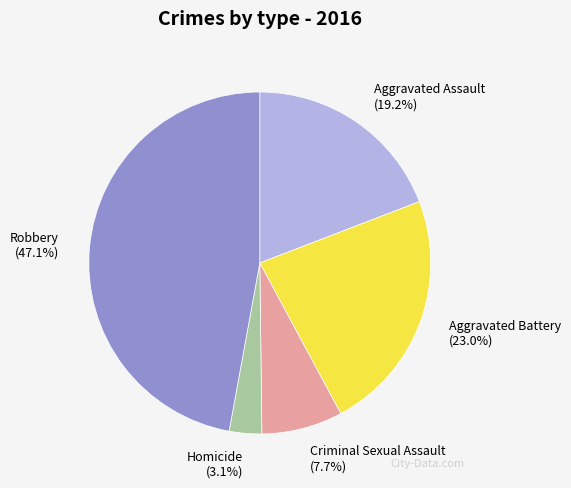

To the nearest percent, what is the difference between the Robbery and Criminal Sexual Assault slice percentages?

39%